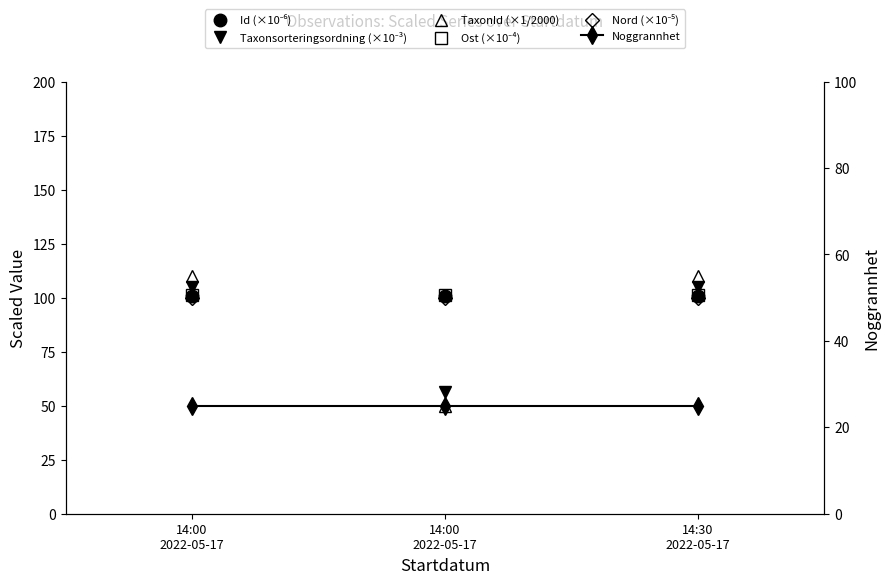

Reading left to right, extract all data points from this chart.

Id (×10⁻⁶): 100.9	100.9	100.9
Taxonsorteringsordning (×10⁻³): 105.0	56.4	105.0
TaxonId (×1/2000): 110.0	50.0	110.0
Ost (×10⁻⁴): 101.3	101.3	101.3
Nord (×10⁻⁵): 100.0	100.0	100.0
Noggrannhet: 25.0	25.0	25.0